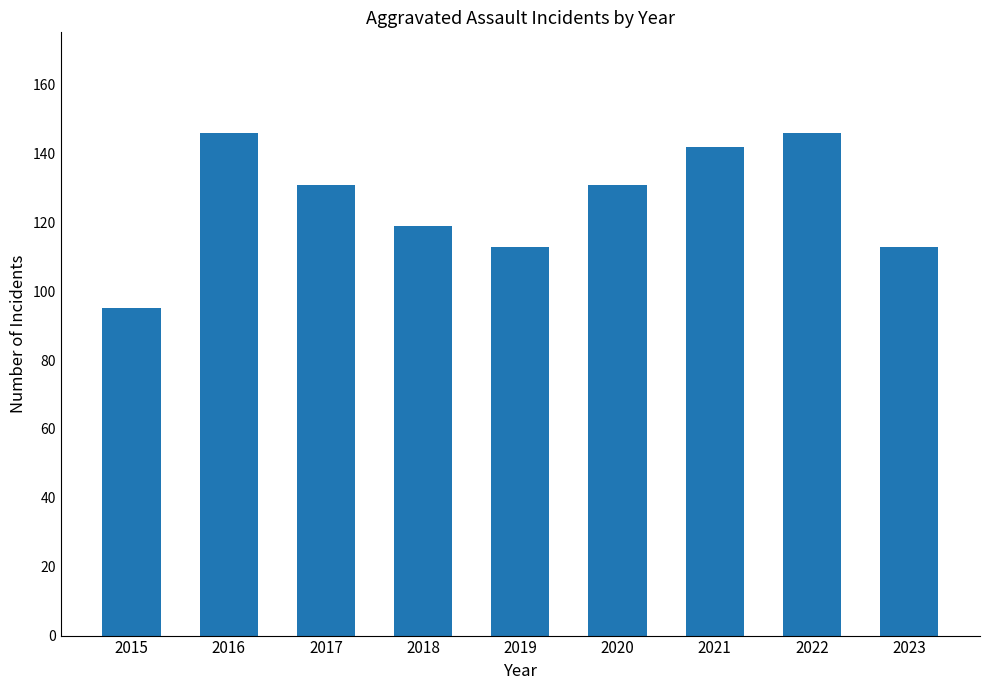

What is the change in value from 2021 to 2023?

-29